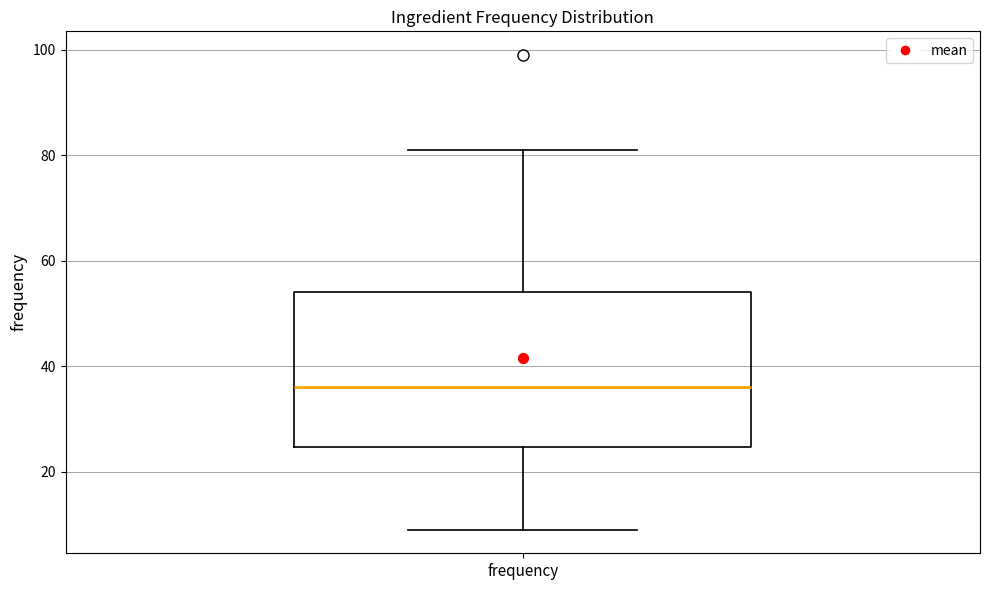

Where does the lower whisker of the box for frequency end on the y-axis? The values are not printed on the chart, so give them approximately, as read against the axis.

10